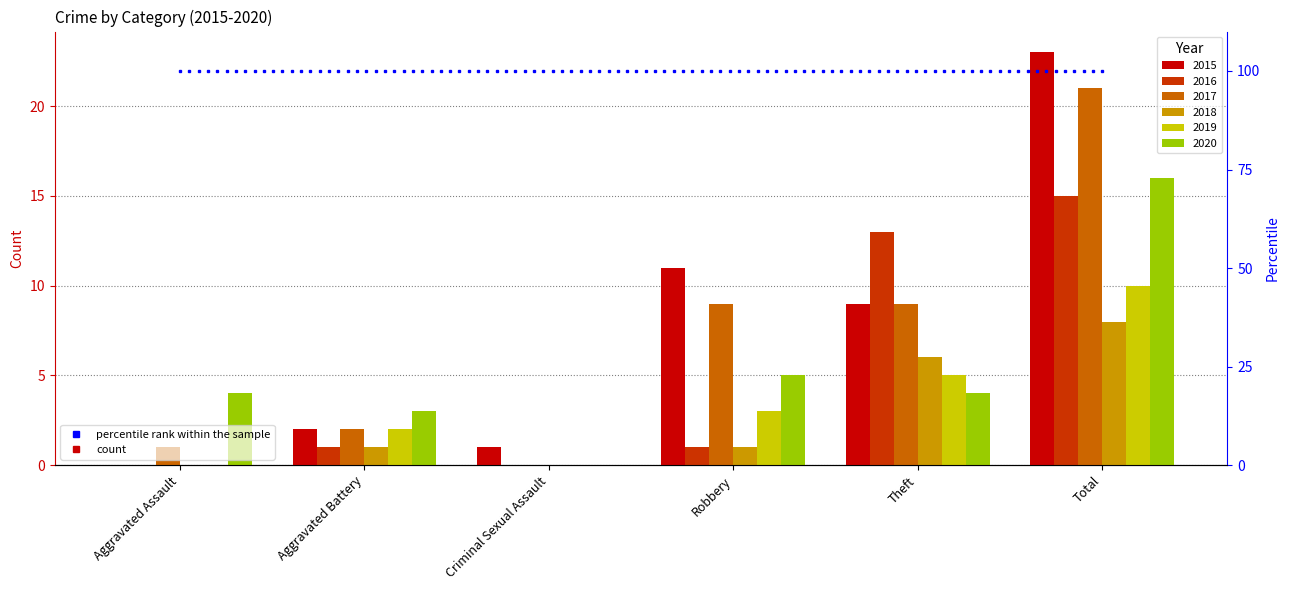

Reading left to right, list all the values displayed in this chart.

2015: Aggravated Assault=0	Aggravated Battery=2	Criminal Sexual Assault=1	Robbery=11	Theft=9	Total=23
2016: Aggravated Assault=0	Aggravated Battery=1	Criminal Sexual Assault=0	Robbery=1	Theft=13	Total=15
2017: Aggravated Assault=1	Aggravated Battery=2	Criminal Sexual Assault=0	Robbery=9	Theft=9	Total=21
2018: Aggravated Assault=0	Aggravated Battery=1	Criminal Sexual Assault=0	Robbery=1	Theft=6	Total=8
2019: Aggravated Assault=0	Aggravated Battery=2	Criminal Sexual Assault=0	Robbery=3	Theft=5	Total=10
2020: Aggravated Assault=4	Aggravated Battery=3	Criminal Sexual Assault=0	Robbery=5	Theft=4	Total=16